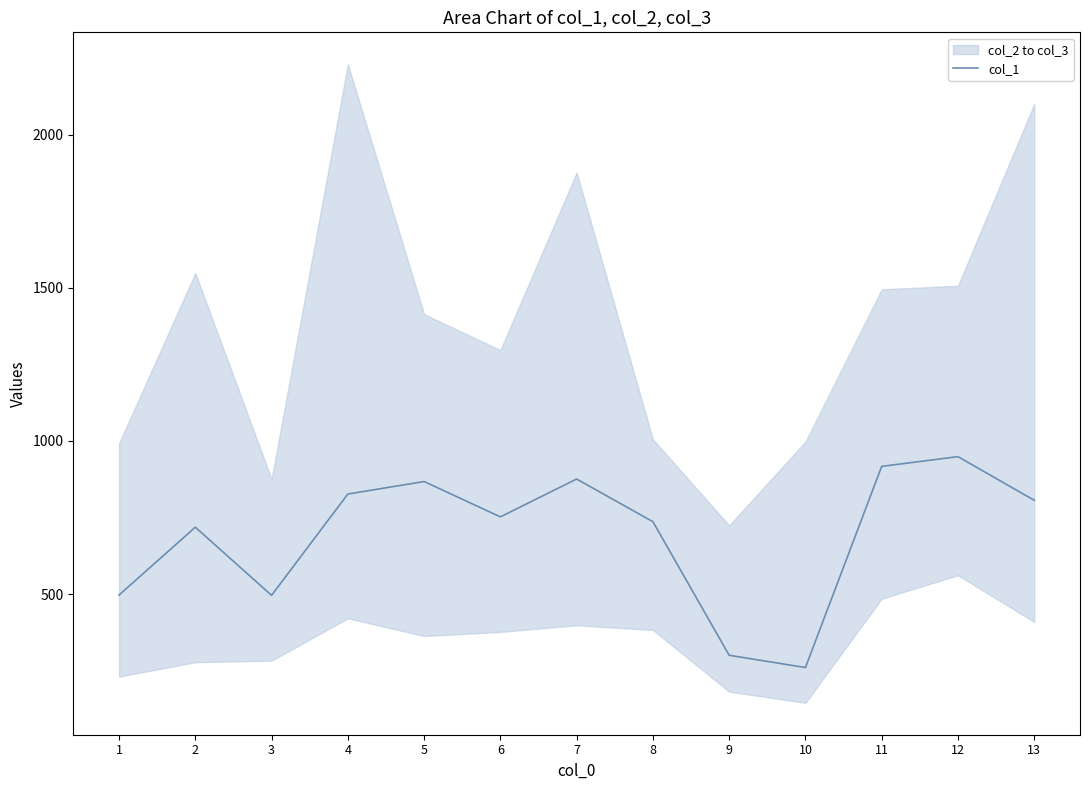

How many data points are above 752?

7